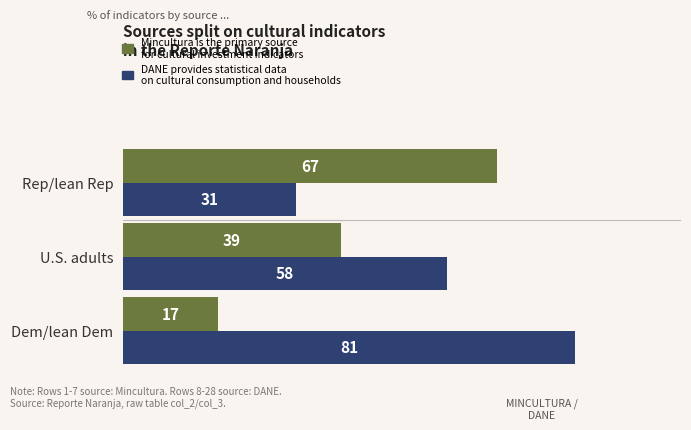

How many distinct data groups are displayed?

2